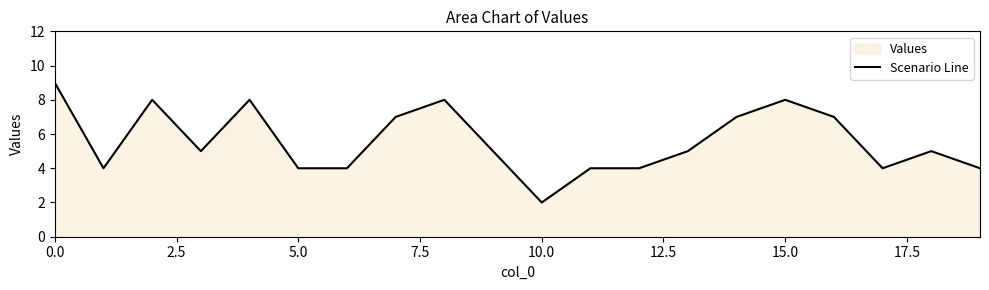

The value at 15.0 is 8. True or false?

True